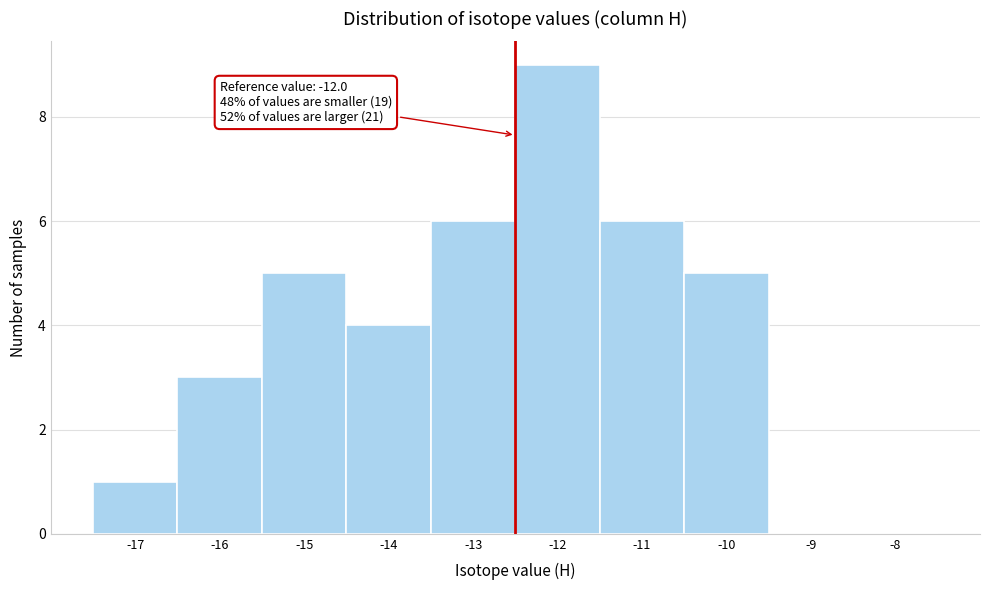

Reading left to right, list all the values displayed in this chart.

-17=1	-16=3	-15=5	-14=4	-13=6	-12=9	-11=6	-10=5	-9=0	-8=0